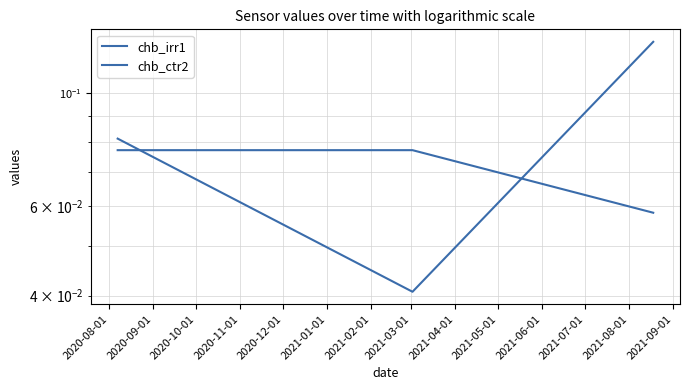

What position from the left is 2020-09-01?

2